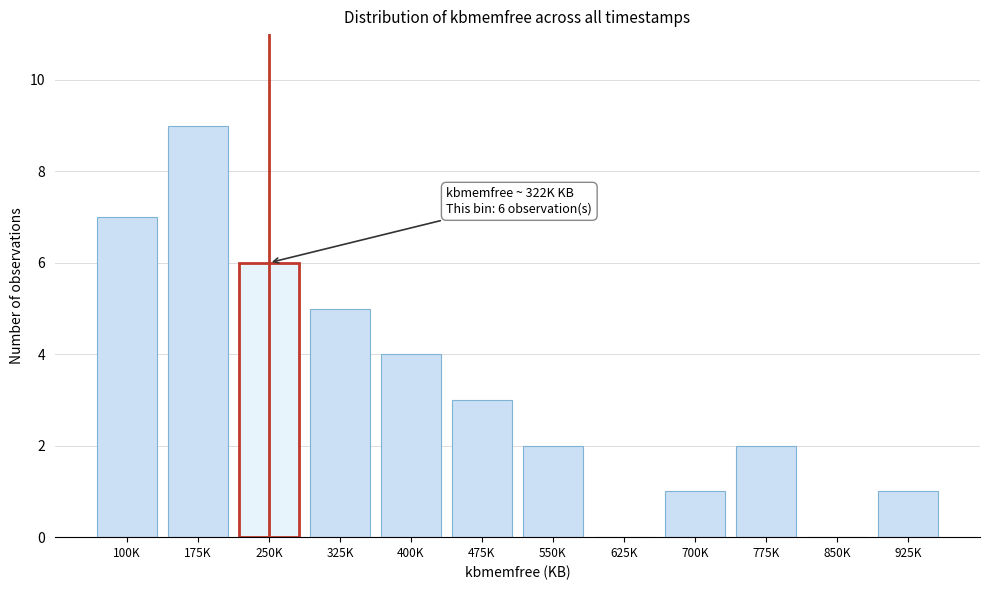

Reading left to right, what are all the values shown in this chart?

100K=7	175K=9	250K=6	325K=5	400K=4	475K=3	550K=2	625K=0	700K=1	775K=2	850K=0	925K=1